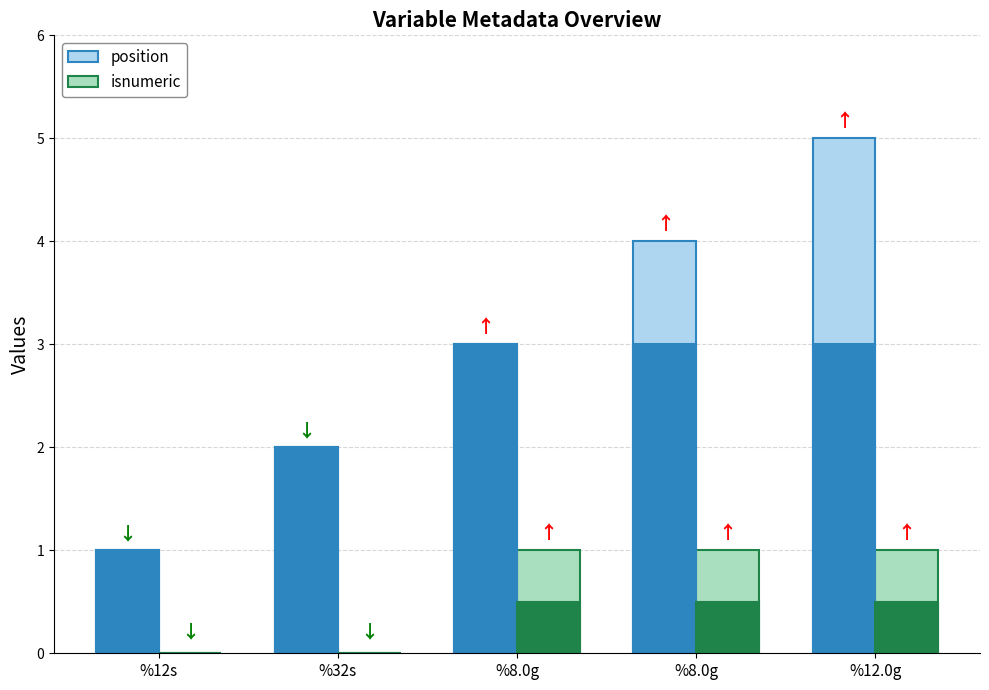

Where is isnumeric nearest to the value 0?

%12s